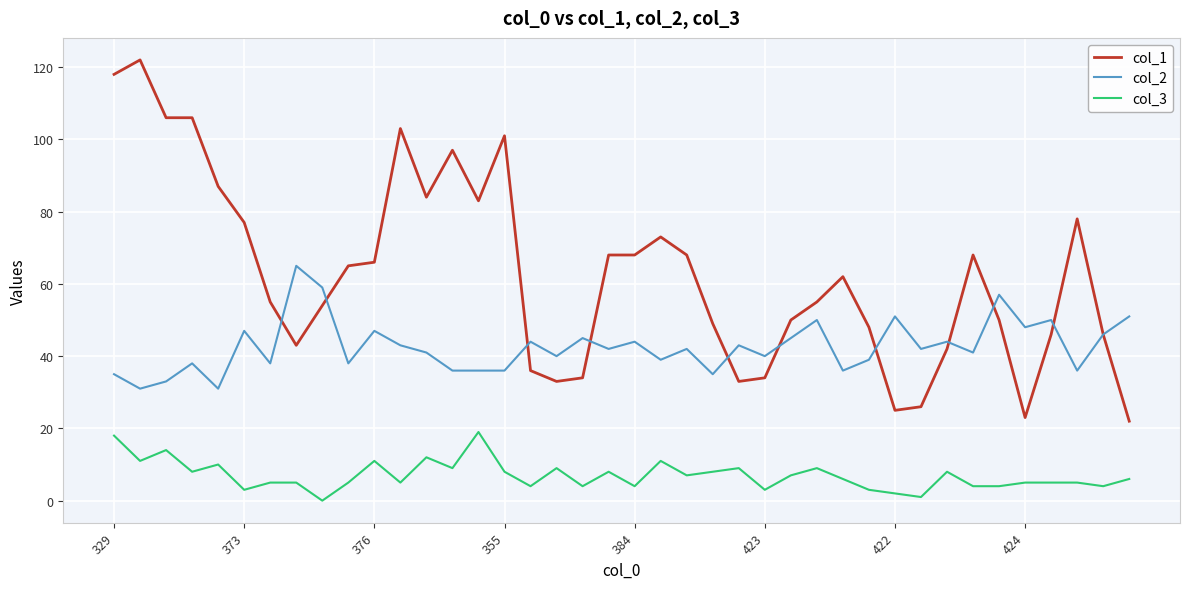

True or false: col_2 and col_1 cross at least once.

True